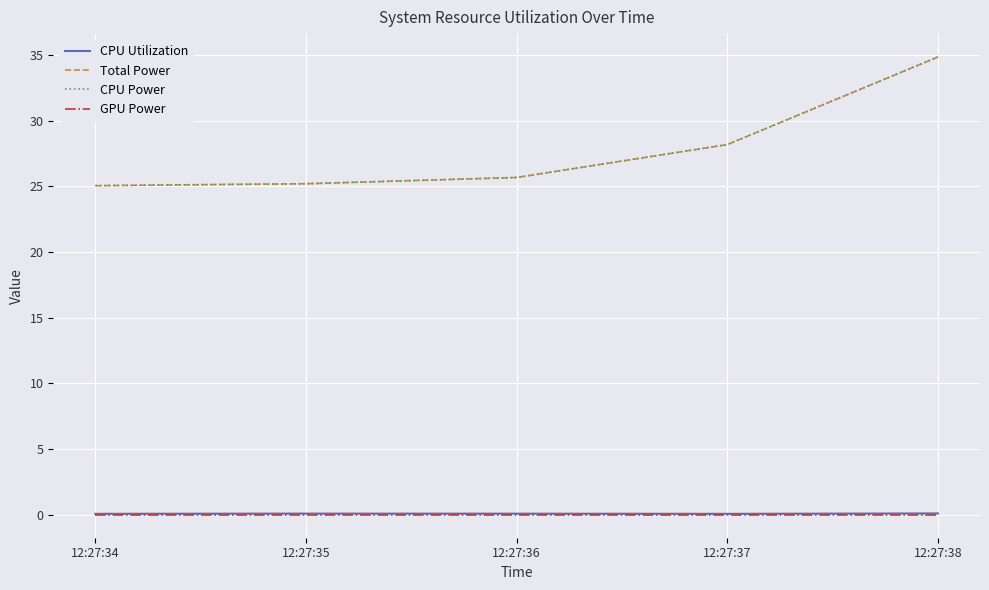

At which label is CPU Power closest to 29?

12:27:37